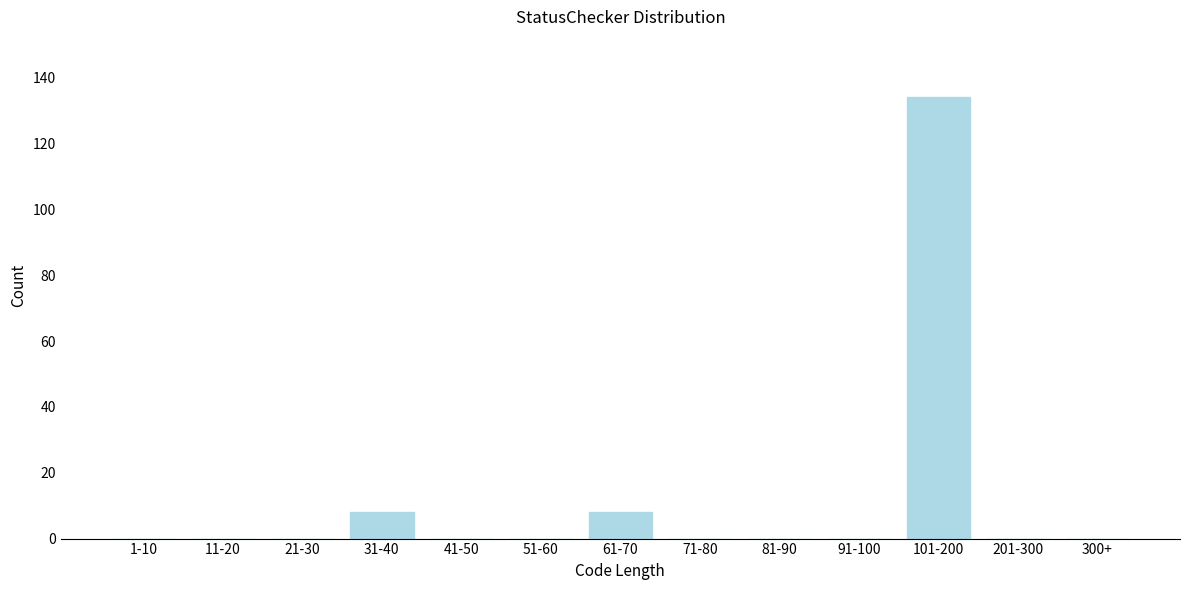

Reading left to right, what are all the values shown in this chart?

1-10=0	11-20=0	21-30=0	31-40=8	41-50=0	51-60=0	61-70=8	71-80=0	81-90=0	91-100=0	101-200=134	201-300=0	300+=0